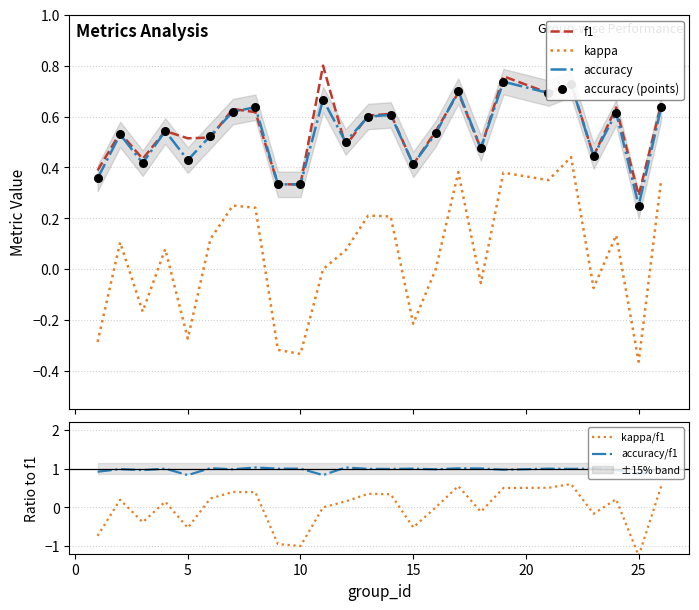

What are all the series names shown in the legend?

f1, kappa, accuracy, accuracy (points), kappa/f1, accuracy/f1